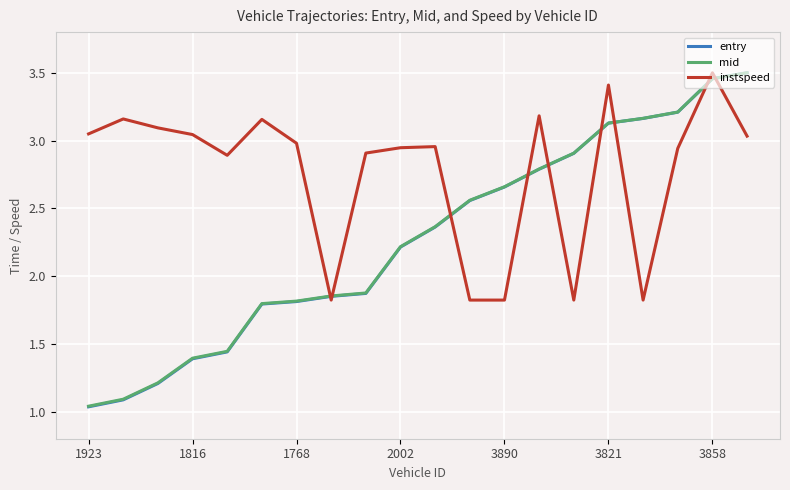

True or false: instspeed and mid intersect in this chart.

True